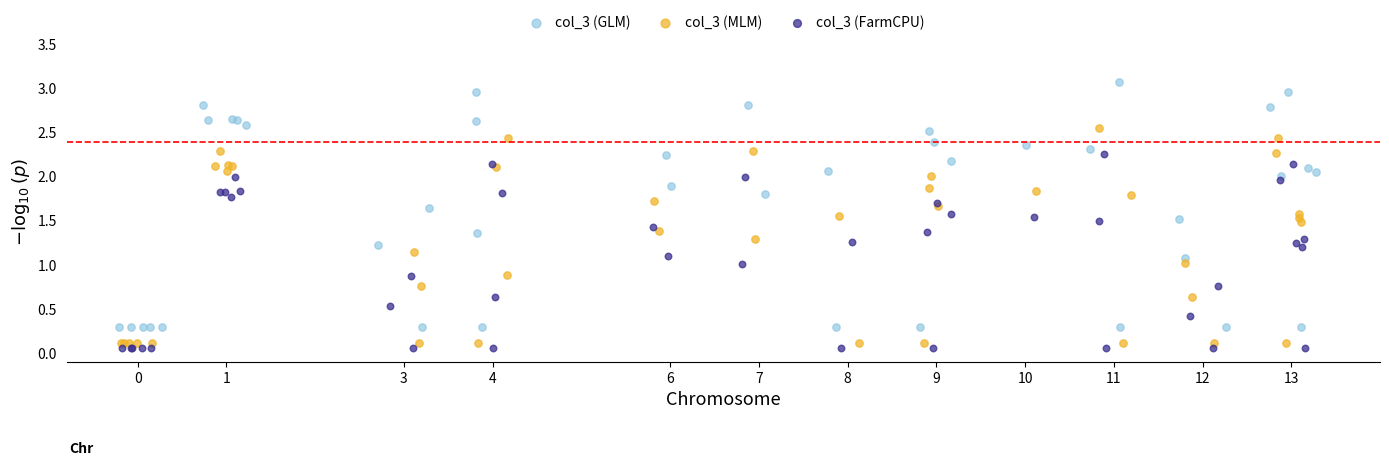

Which series has the largest Y range (max minus min)?

col_3 (GLM)